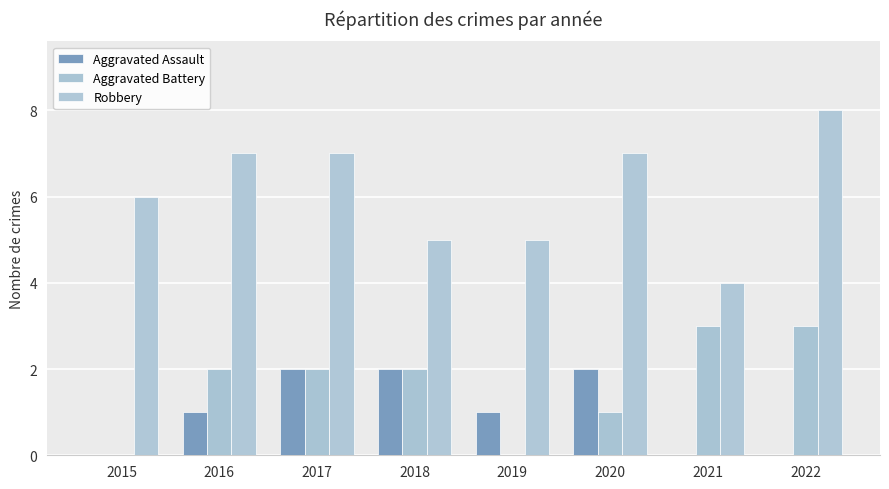

At how many categories does at least one series exceed 5?

5